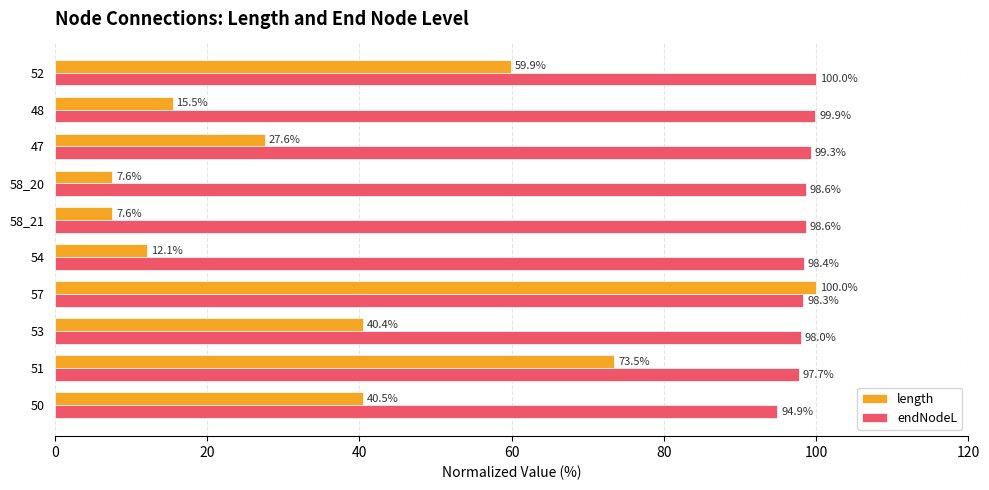

Between 50 and 48, which series saw the biggest shift?

length